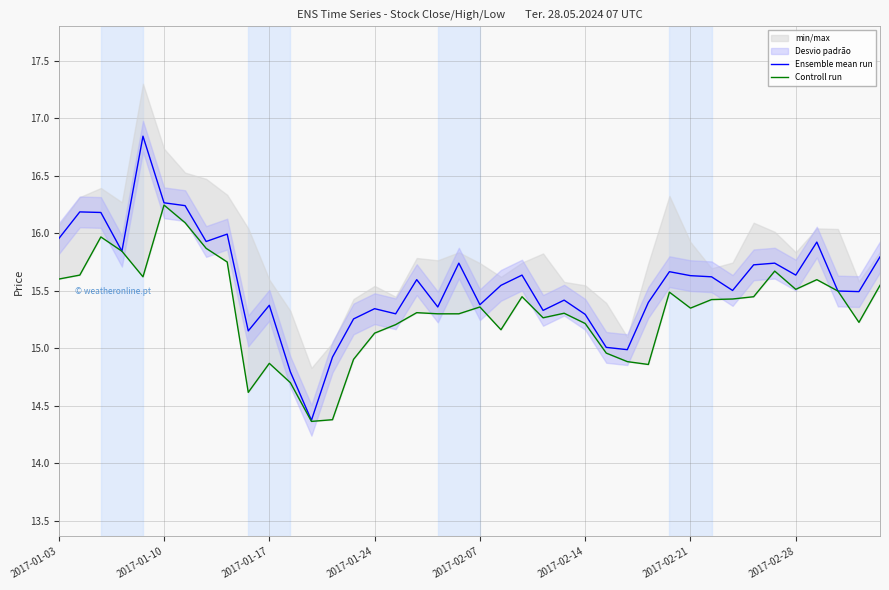

Which series has the largest range (max minus min)?

Ensemble mean run